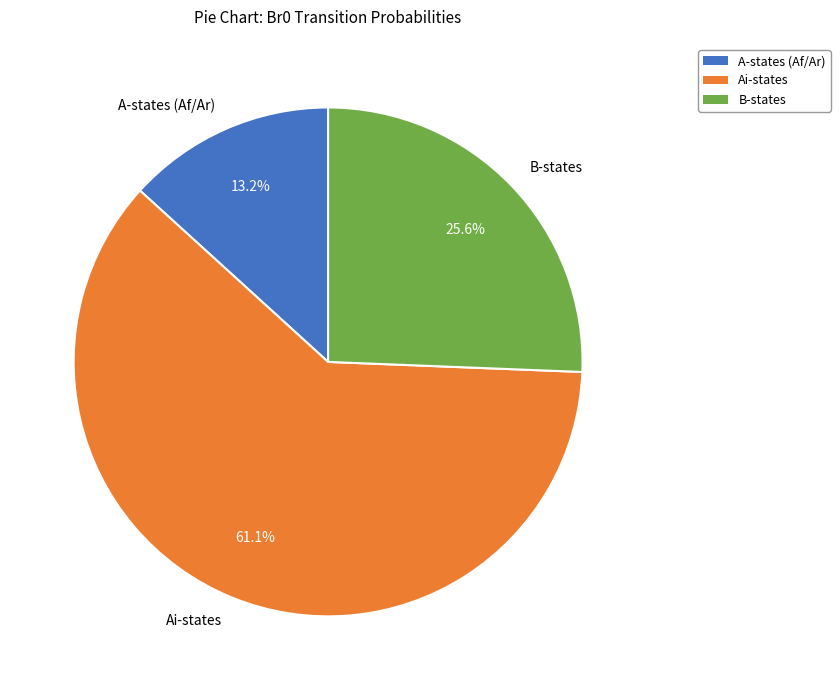

What is the ratio of the value at A-states (Af/Ar) to the value at B-states?

0.5